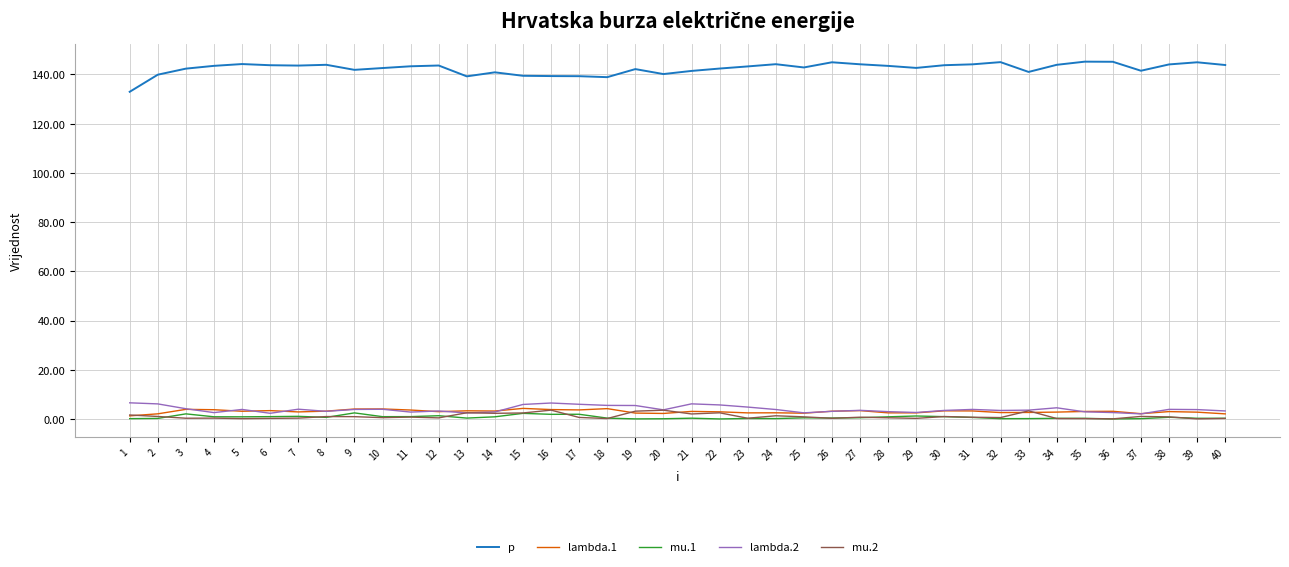

What is the maximum value for p?

145.2